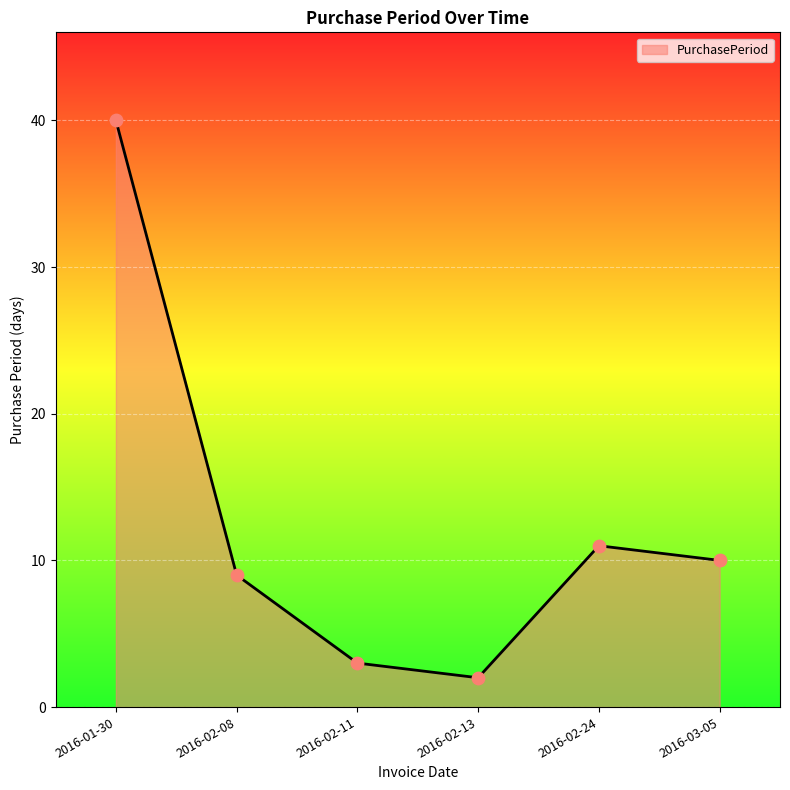

Approximately how many times larger is the value at 2016-02-08 compared to 2016-01-30?

0.2